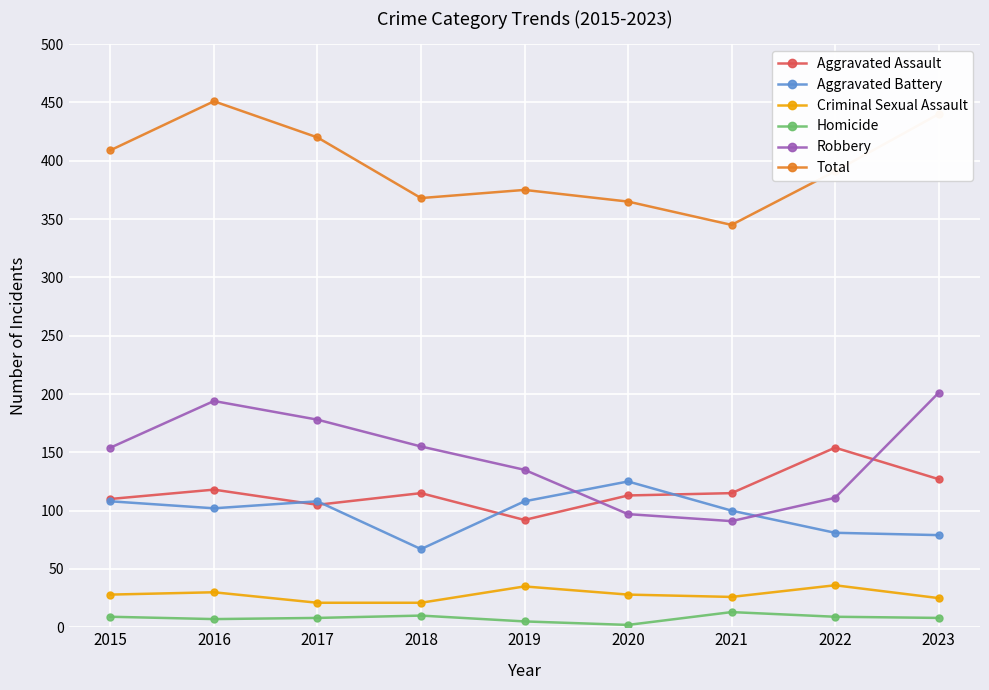

Is the value of Total at 2017 greater than the value of Aggravated Assault at 2018?

Yes